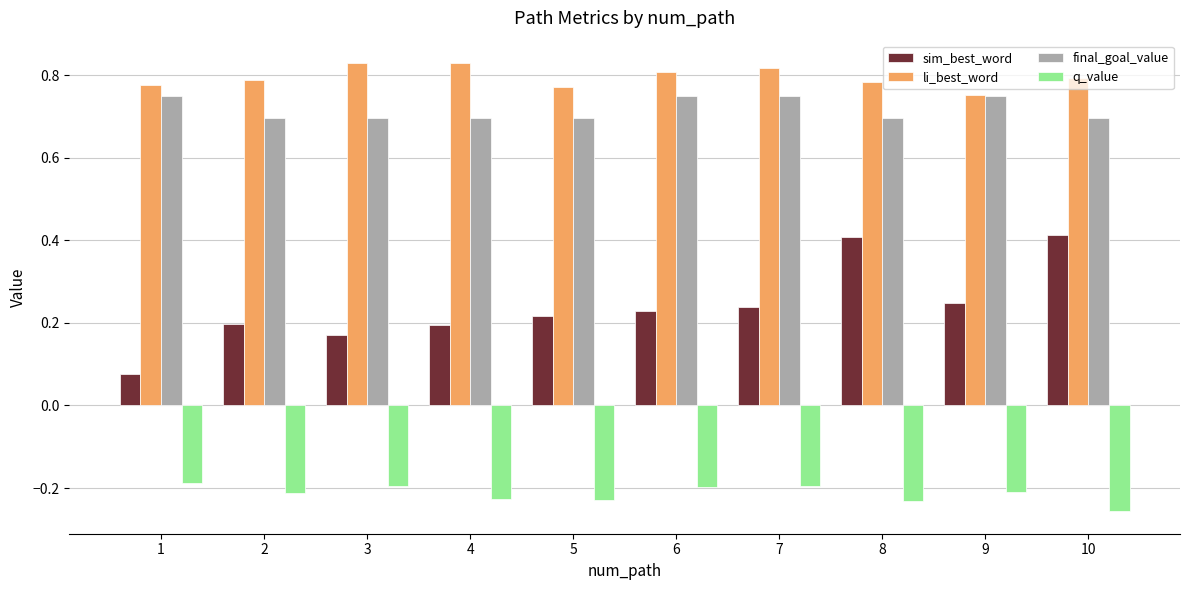

Which series has the widest spread of values?

sim_best_word